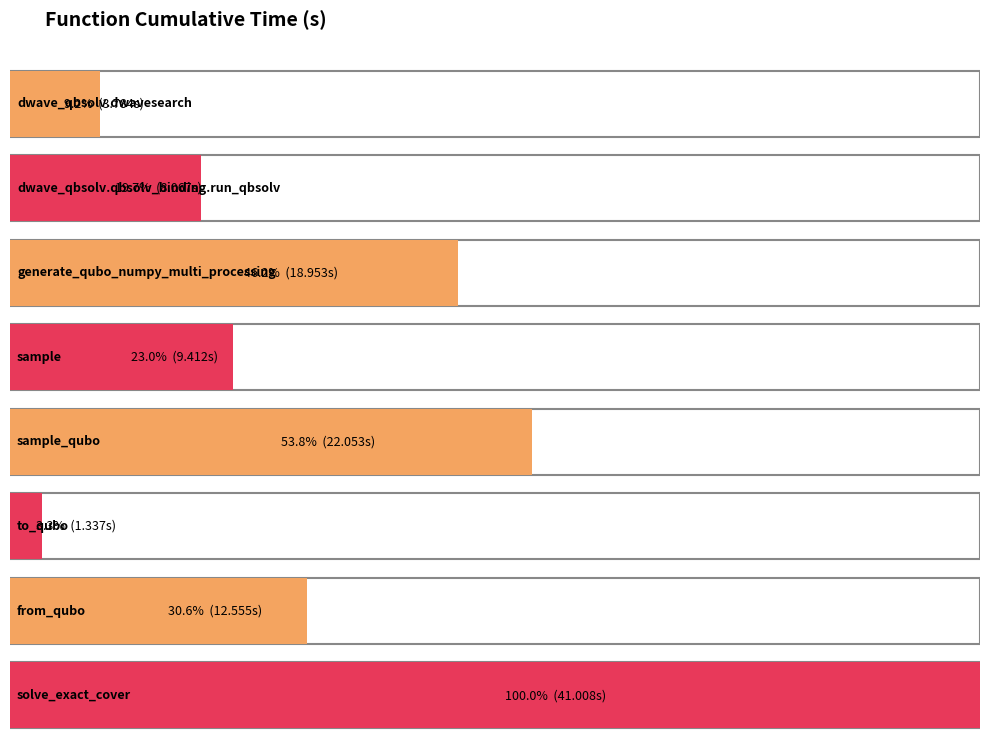

List the labels in order of value, largest first.

solve_exact_cover, sample_qubo, generate_qubo_numpy_multi_processing, from_qubo, sample, dwave_qbsolv.qbsolv_binding.run_qbsolv, dwave_qbsolv.dwavesearch, to_qubo